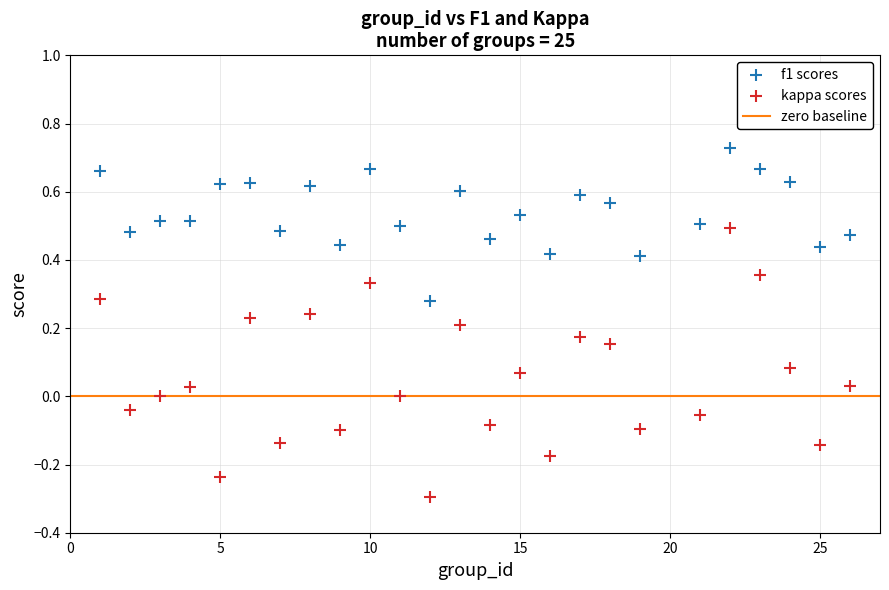

Which series reaches the maximum Y coordinate?

f1 scores